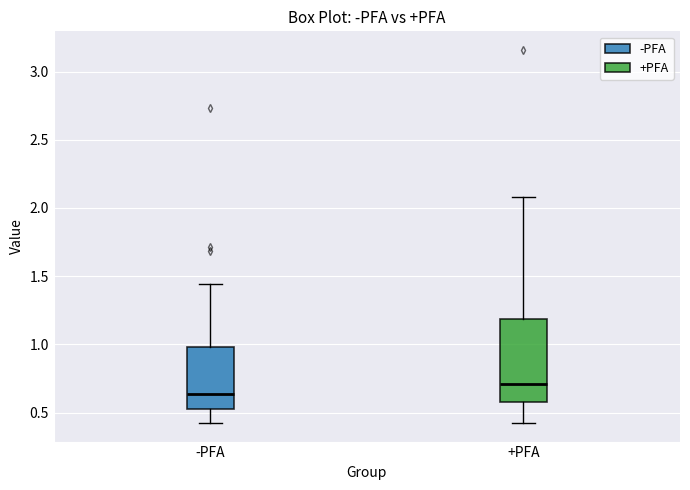

Comparing the boxes themselves (not the whiskers), which one is the tallest?

+PFA